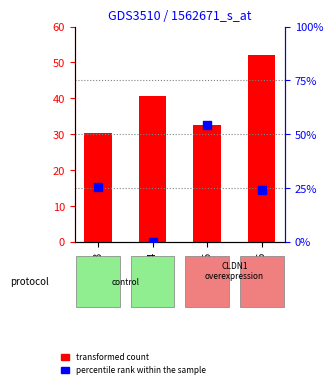

Which series has the largest total across all categories?

transformed count